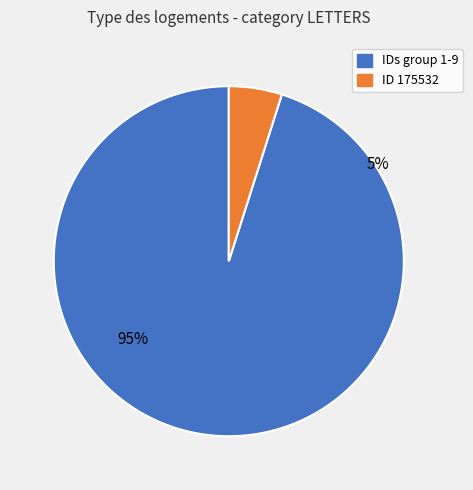

True or false: 571156 accounts for 24% of the total.

False